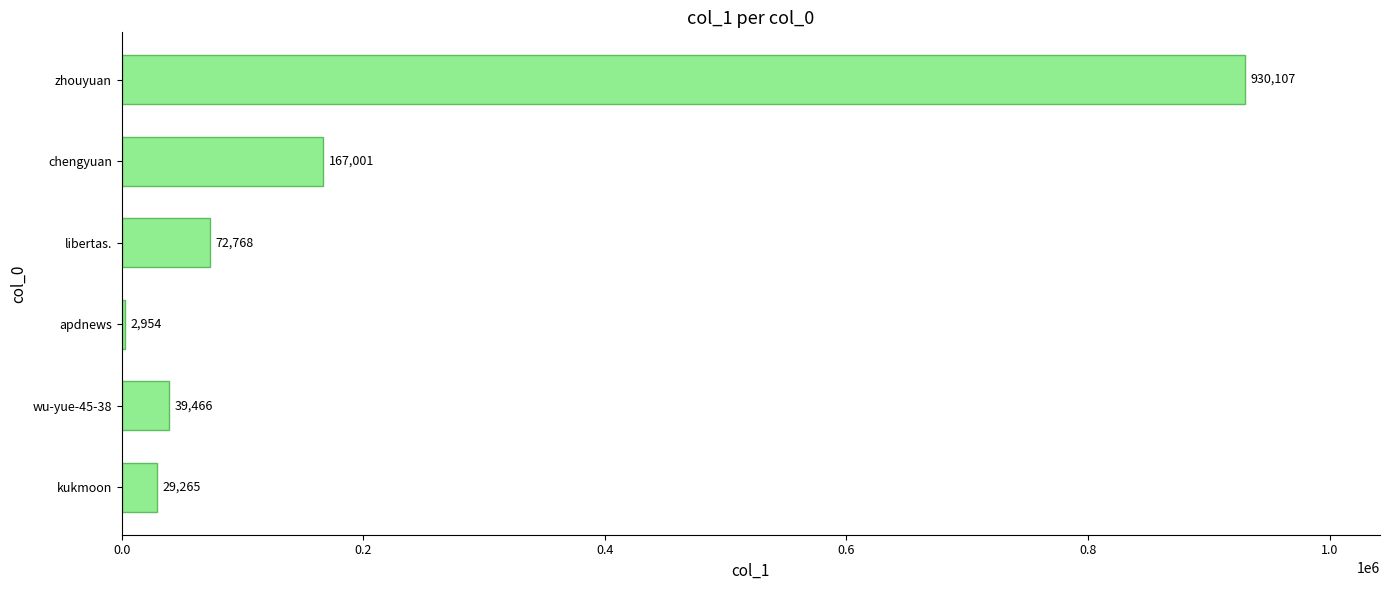

True or false: the data shows 167001 at chengyuan.

True